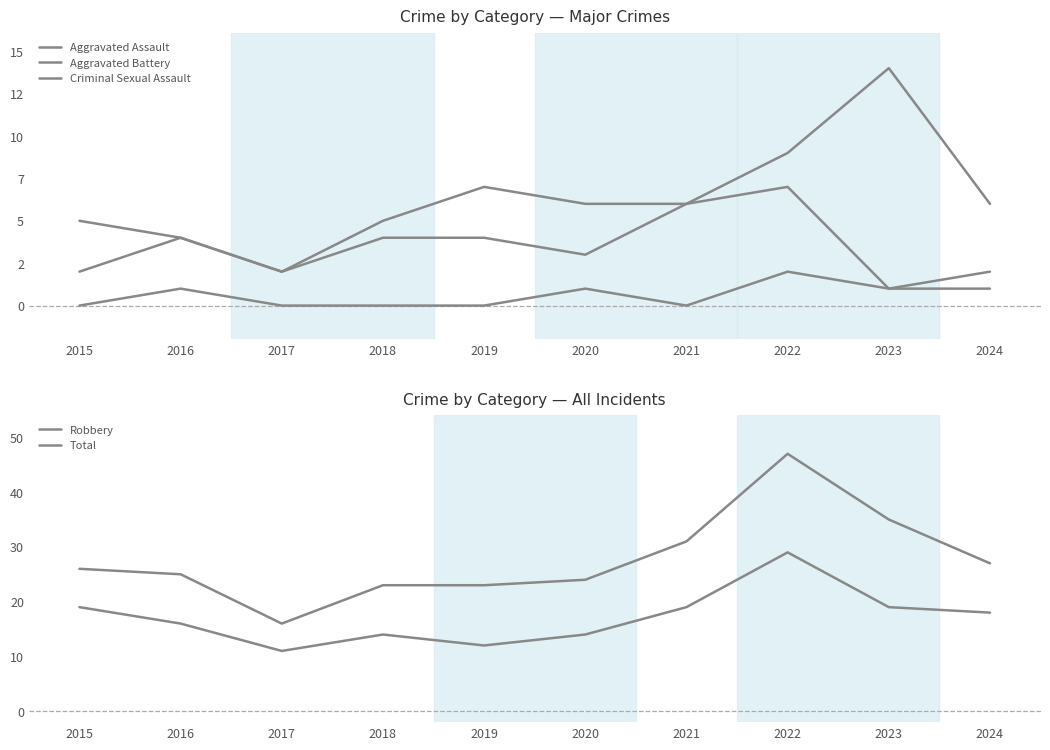

At which category is the sum across all series the highest?

2022